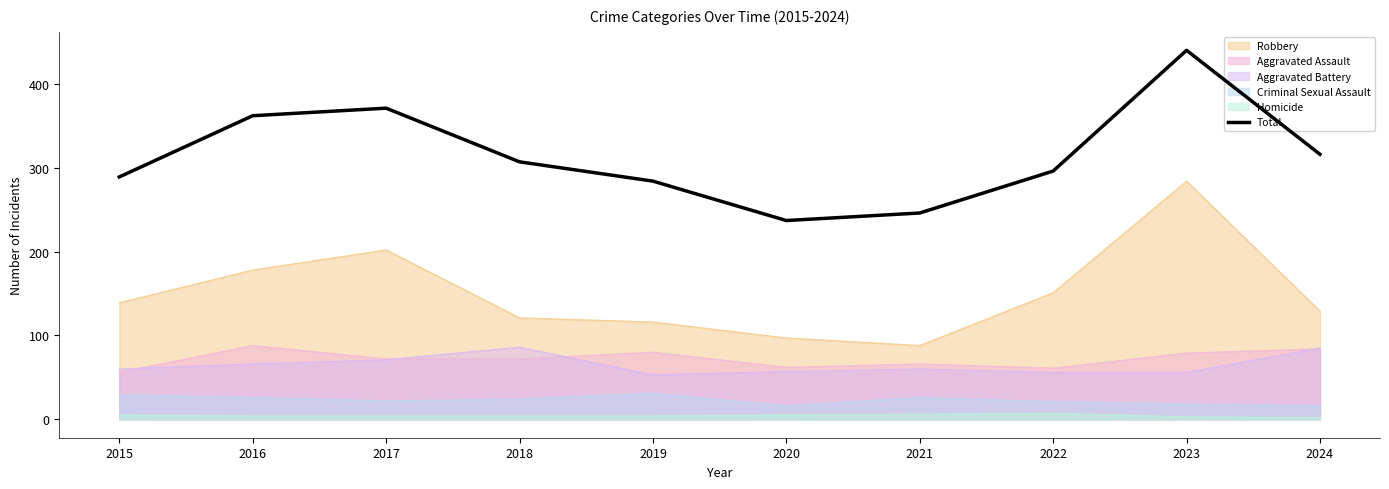

Which label corresponds to the largest value in the chart?

2023